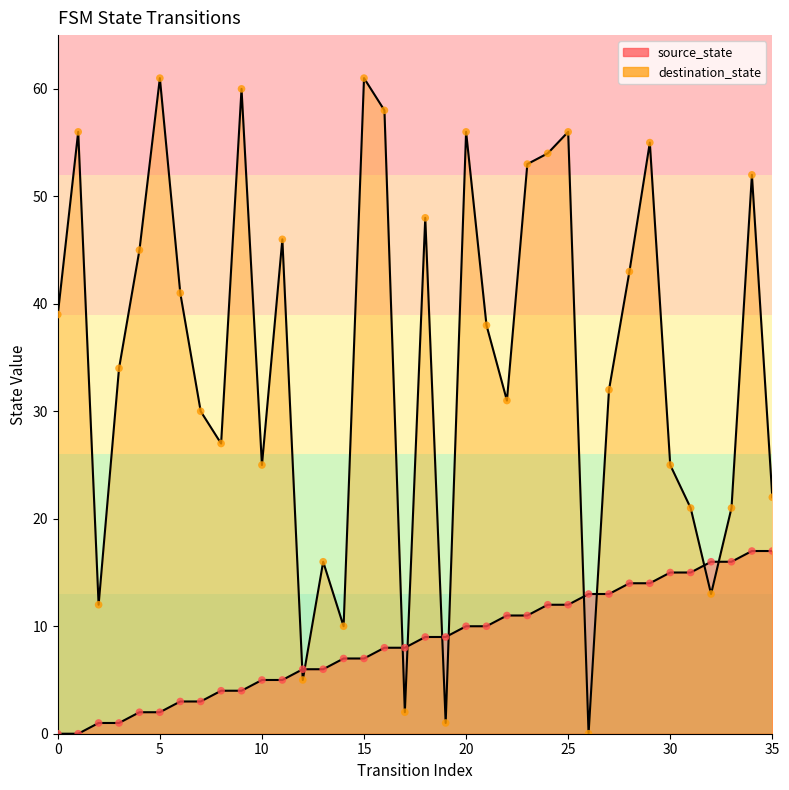

Which series has the largest total across all categories?

destination_state